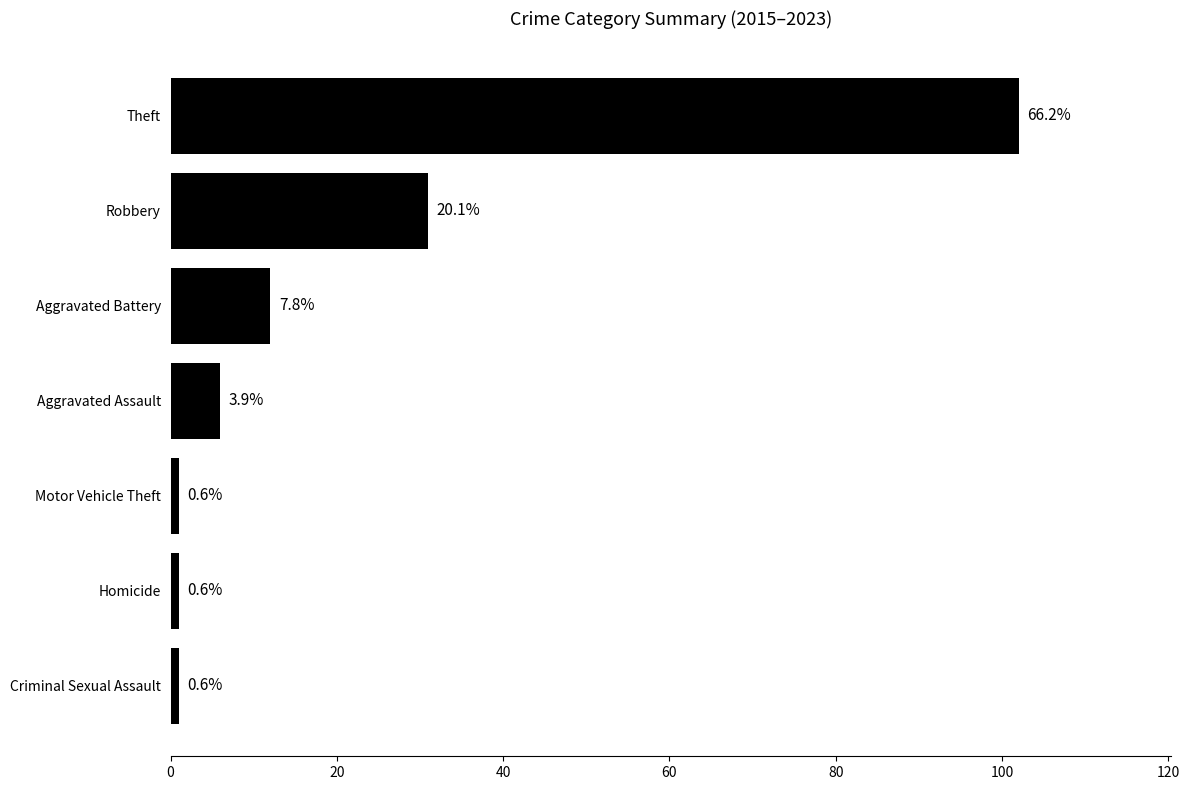

Does the chart contain any negative values?

No